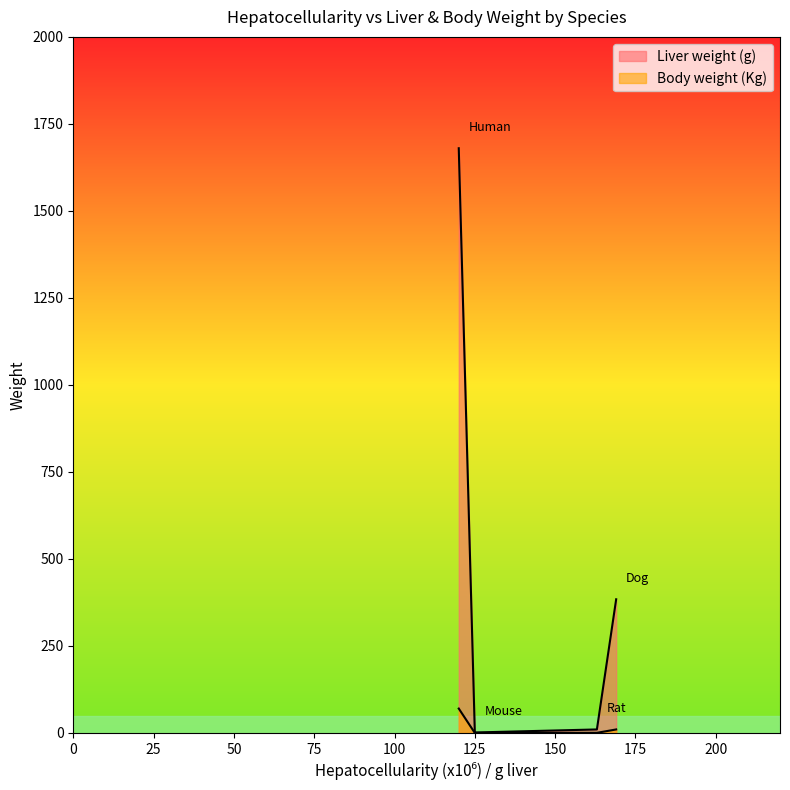

How many values in the Liver weight (g) series are below 384?

2